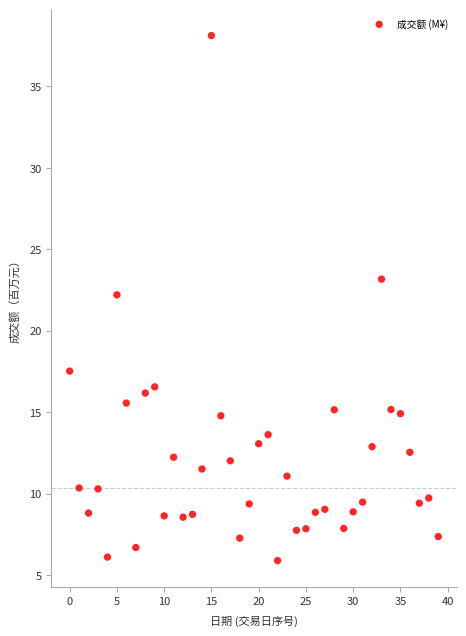

What is the range of Y values (max minus min)?

32.2